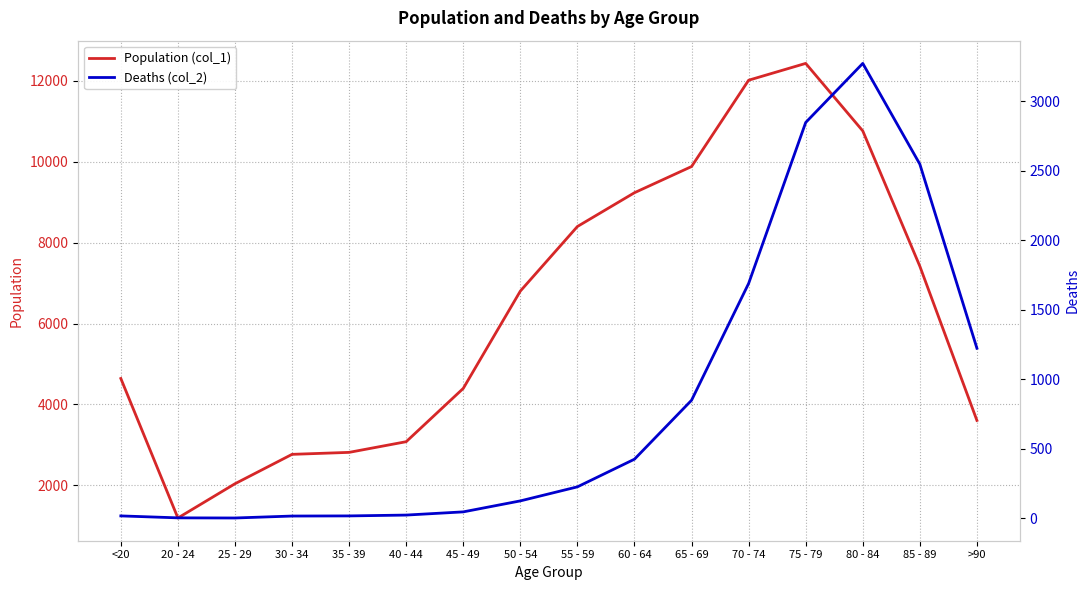

The value of Deaths (col_2) at 45 - 49 is 47. True or false?

True